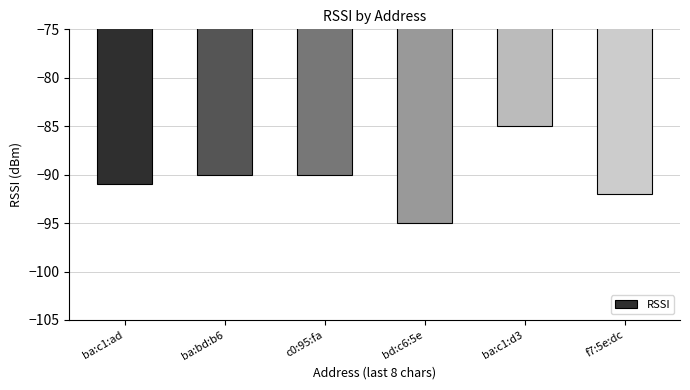

Which has a higher value, ba:c1:ad or ba:c1:d3?

ba:c1:d3